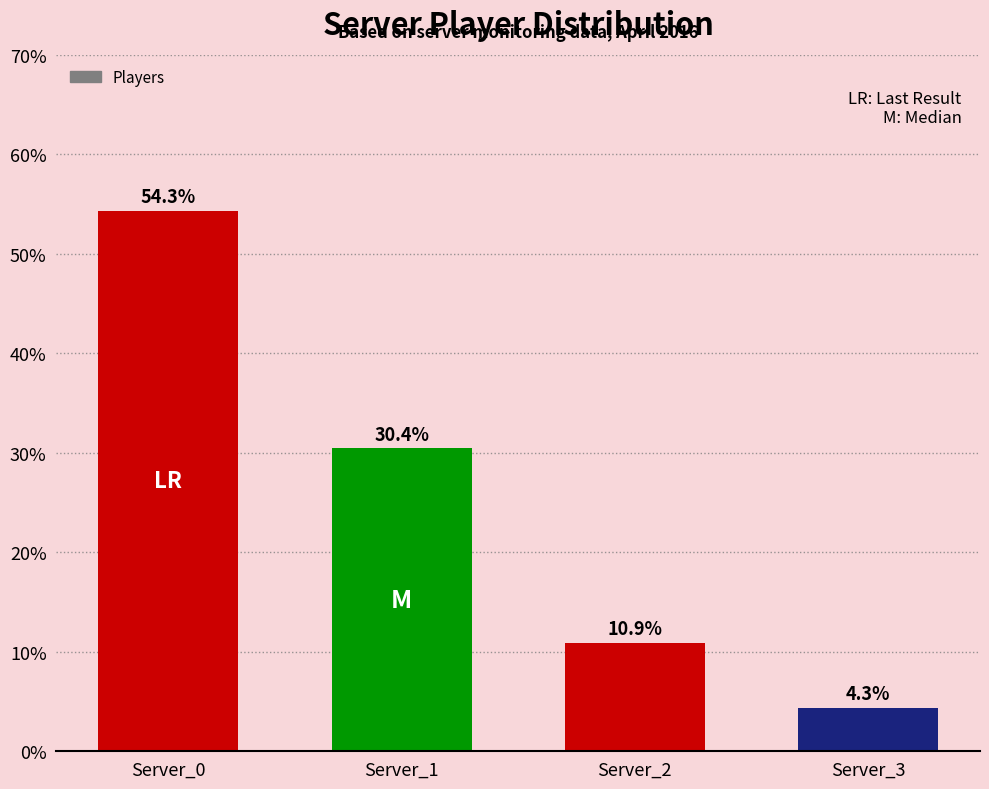

The value at Server_1 is 30.4. True or false?

True